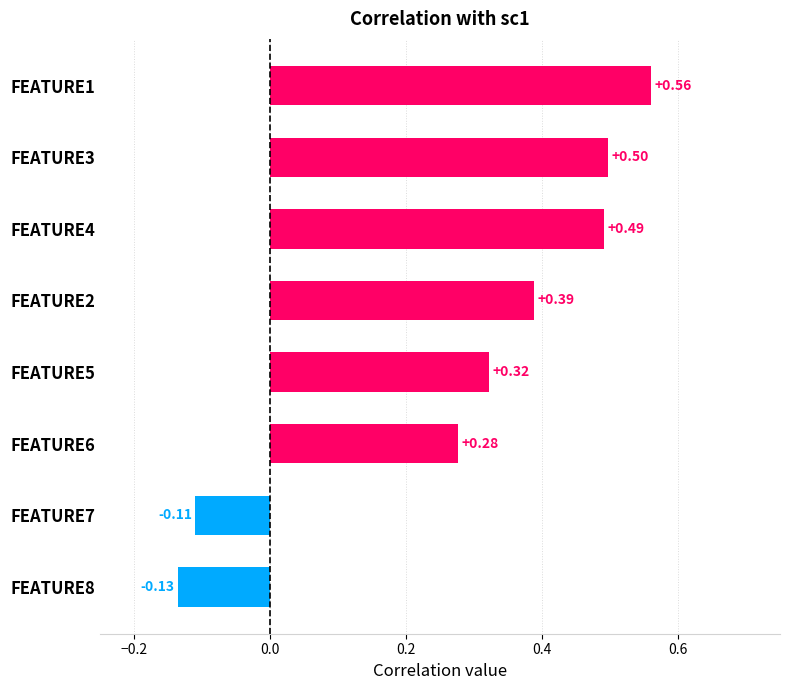

What is the sum of all values?

2.3